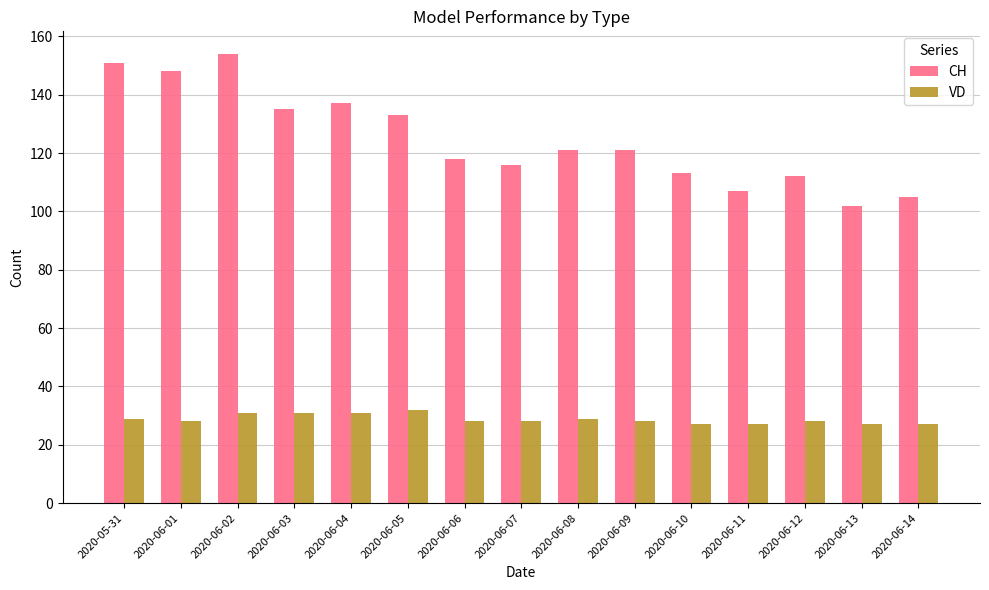

Reading right to left, extract all data points from this chart.

CH: 105	102	112	107	113	121	121	116	118	133	137	135	154	148	151
VD: 27	27	28	27	27	28	29	28	28	32	31	31	31	28	29